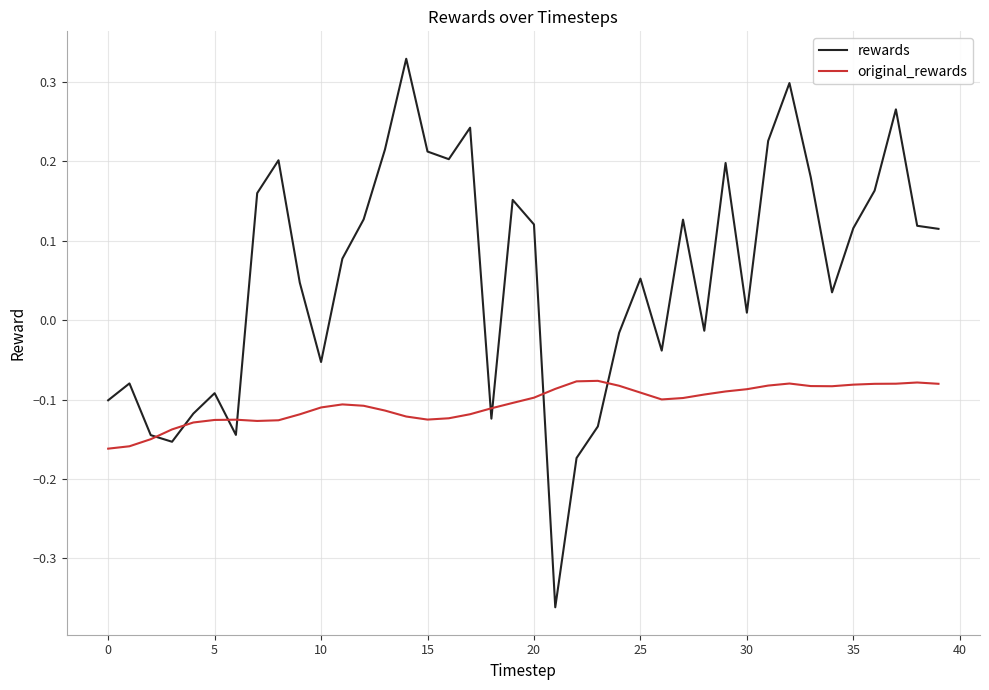

Which series ends up on top after the final intersection of rewards and original_rewards?

rewards